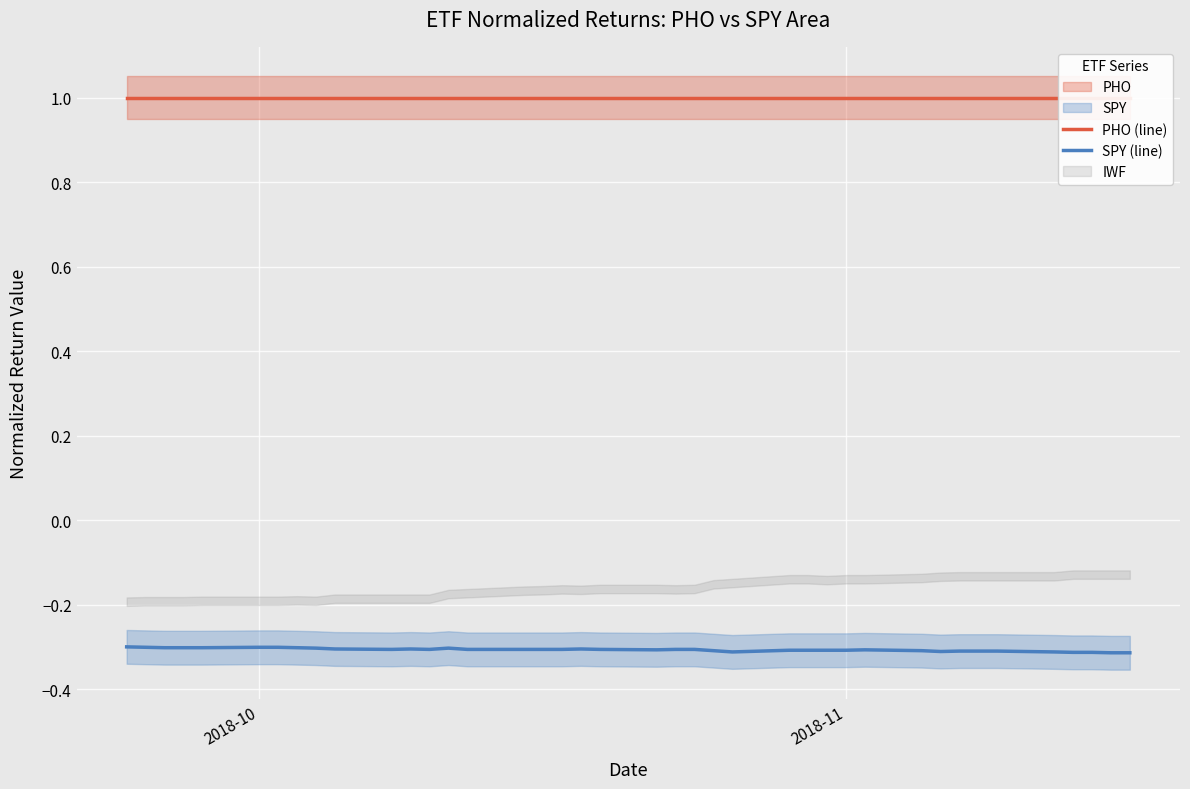

What is the lowest value of the SPY (line) series?

-0.3